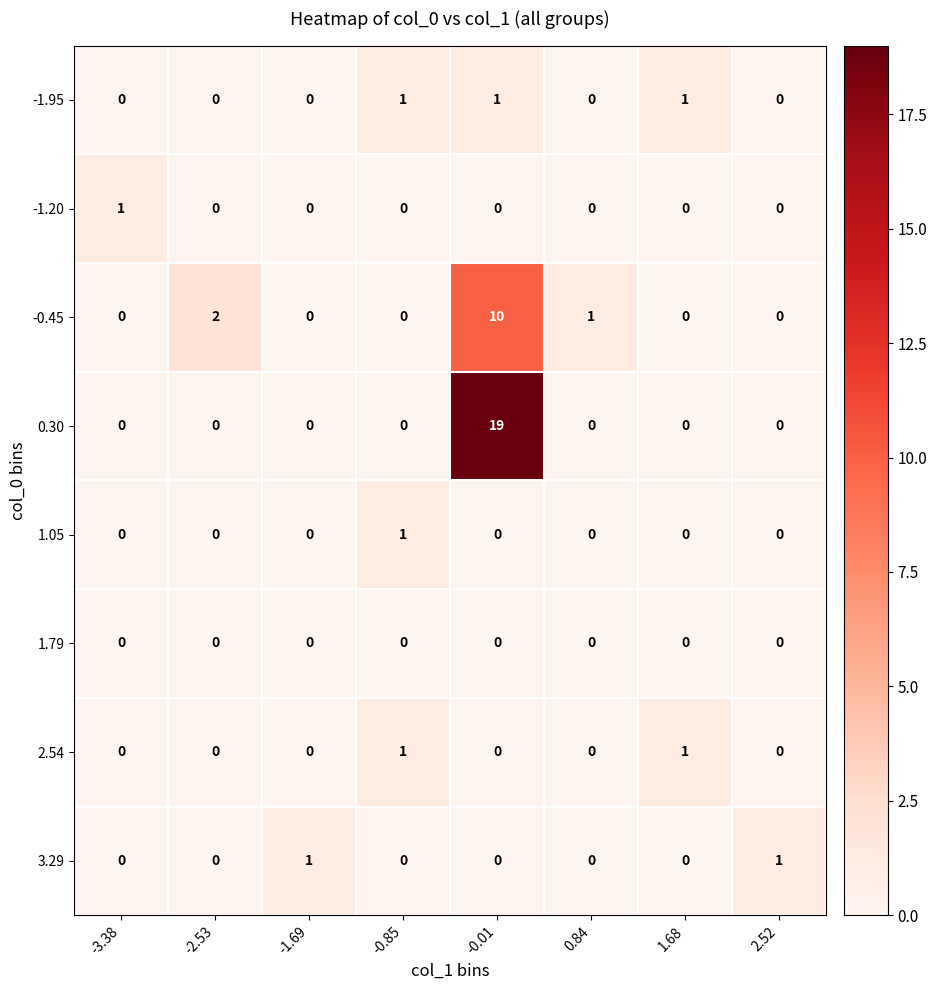

The -0.45 series shows 18 at -0.01. True or false?

False